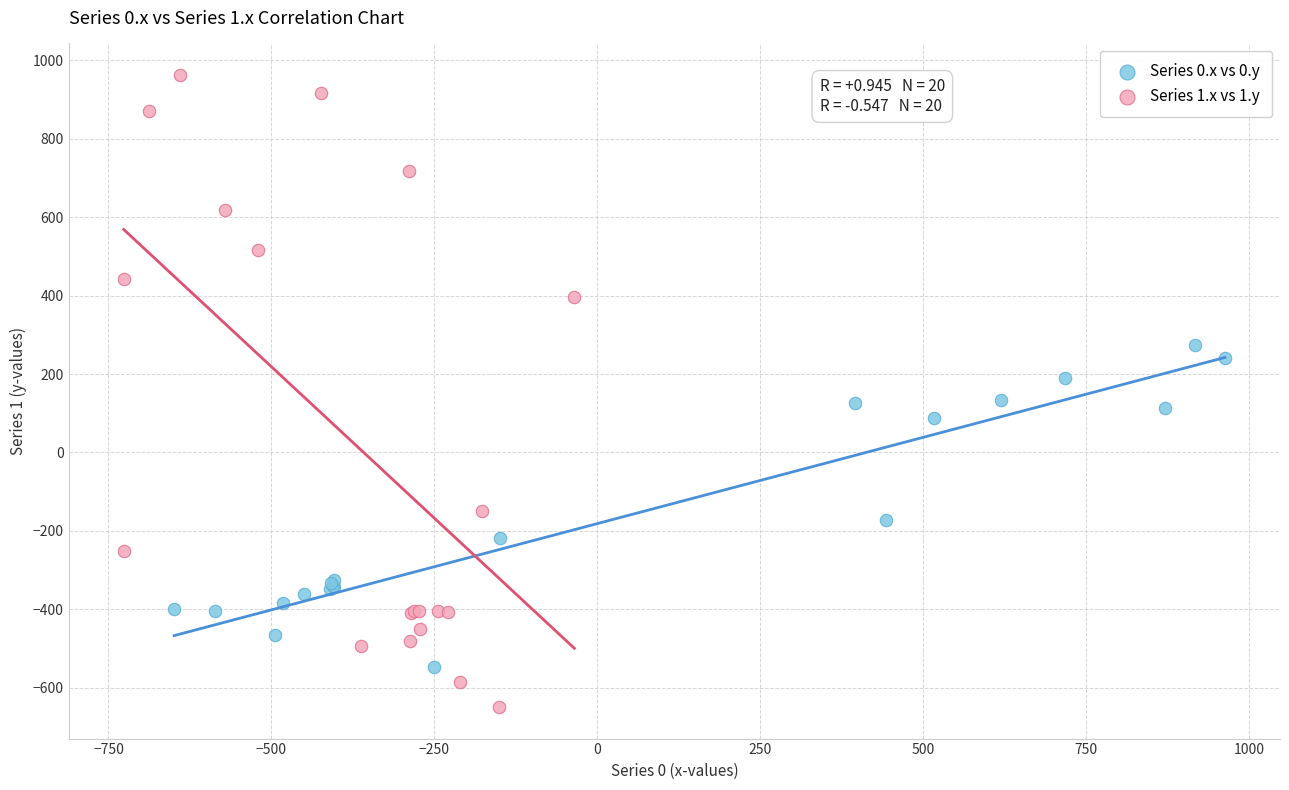

Which series has the largest Y range (max minus min)?

Series 1.x vs 1.y